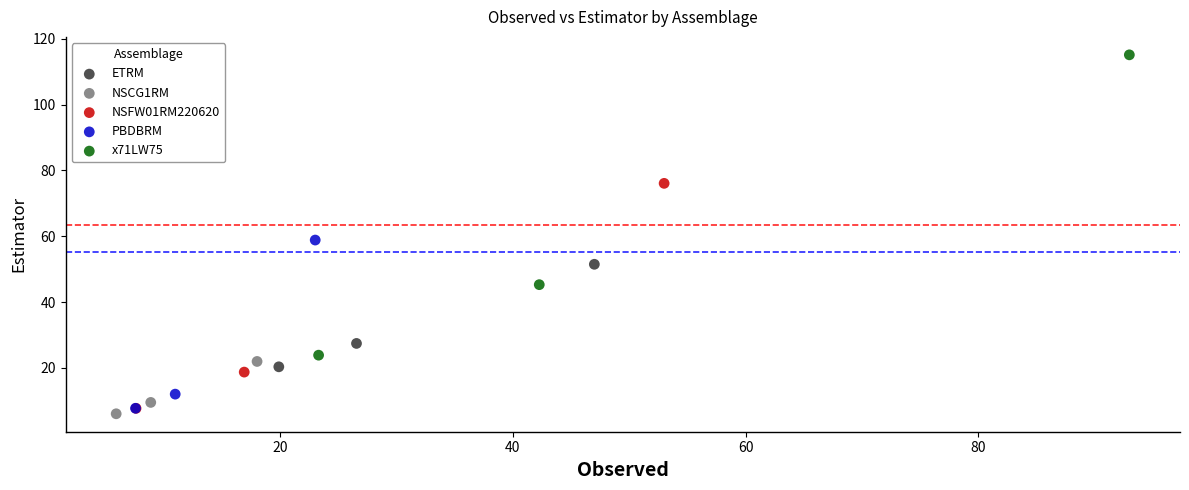

Which series contains the highest Y value?

x71LW75